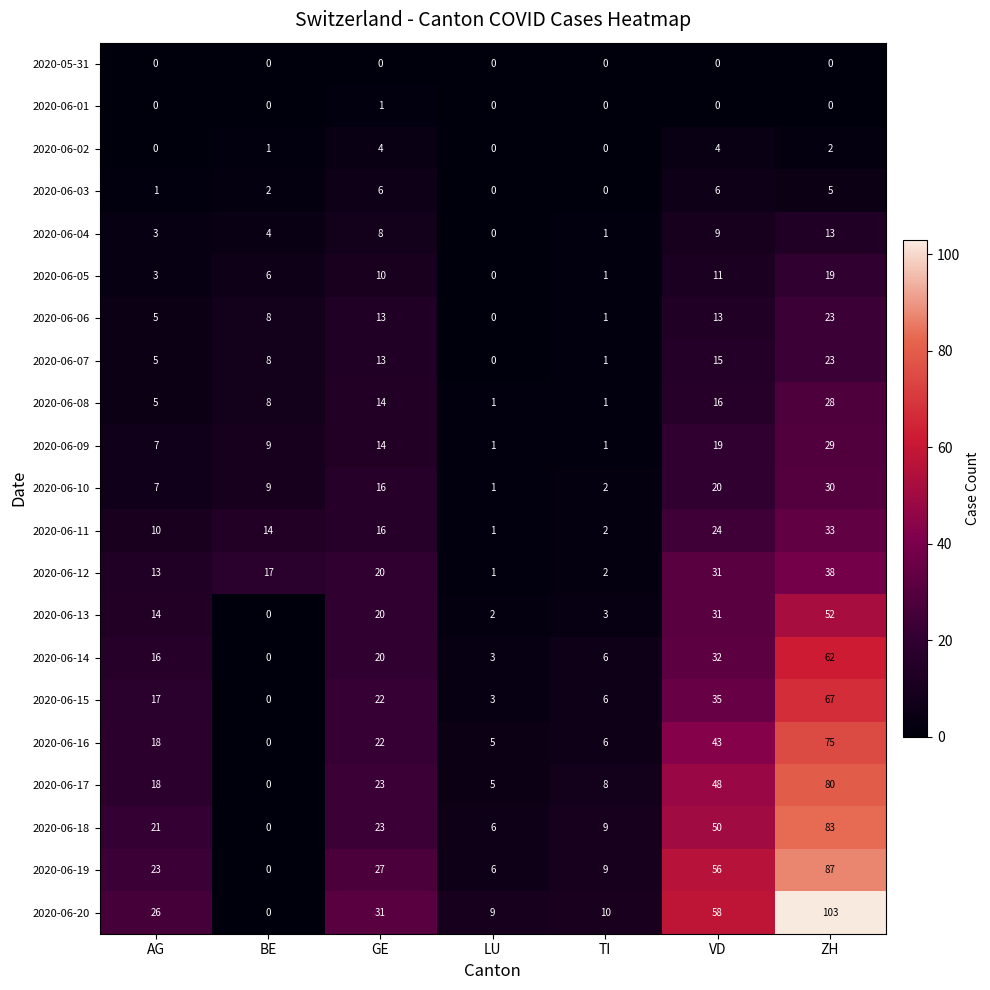

At which category is the sum across all series the highest?

ZH